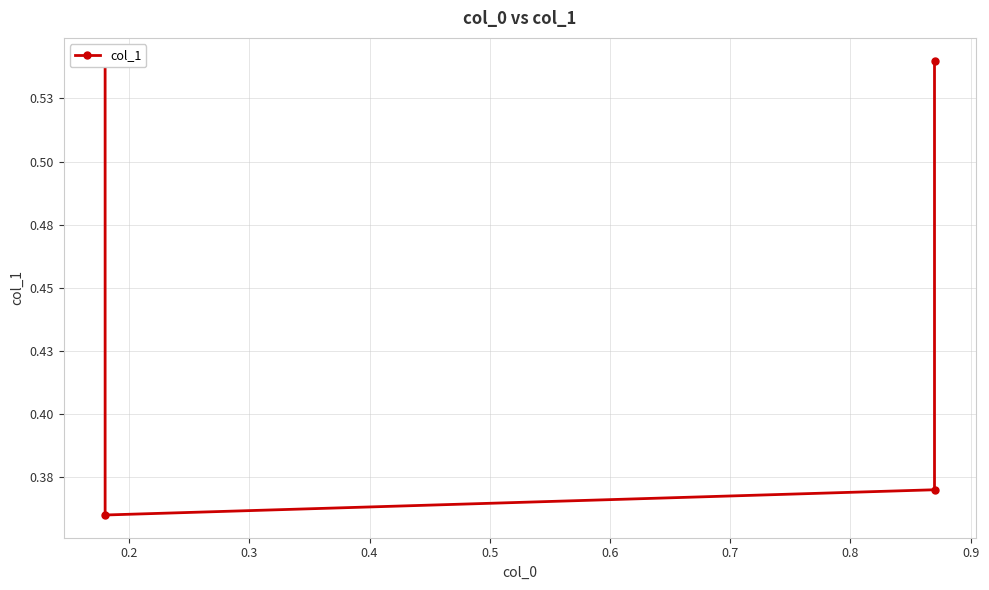

Does the chart have visible grid lines?

Yes